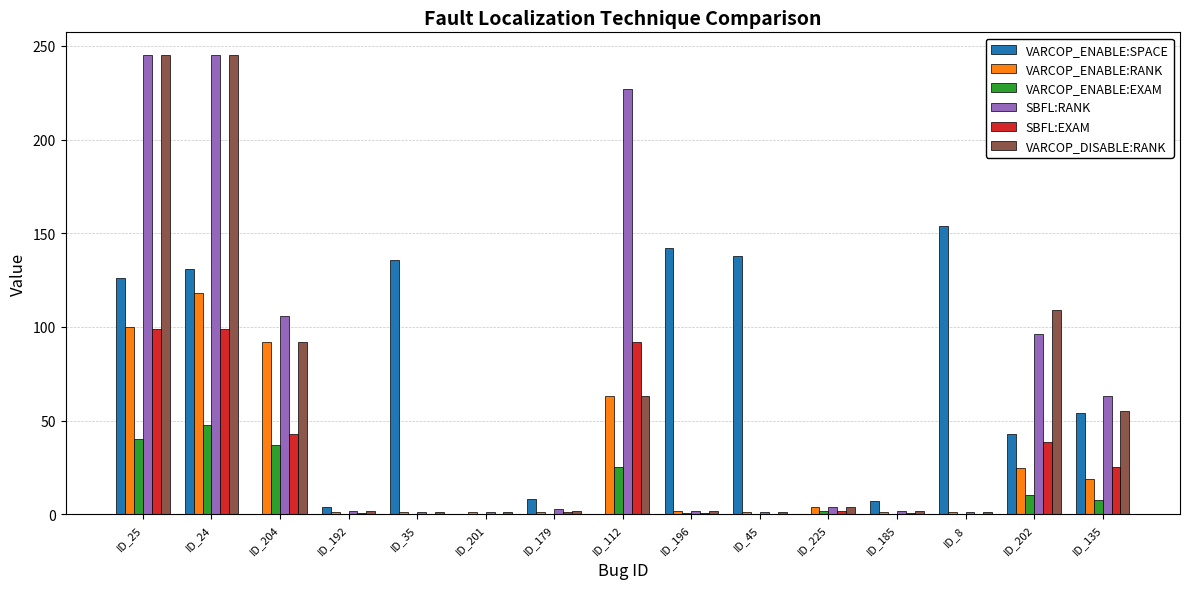

The SBFL:RANK series shows 1.0 at ID_8. True or false?

True